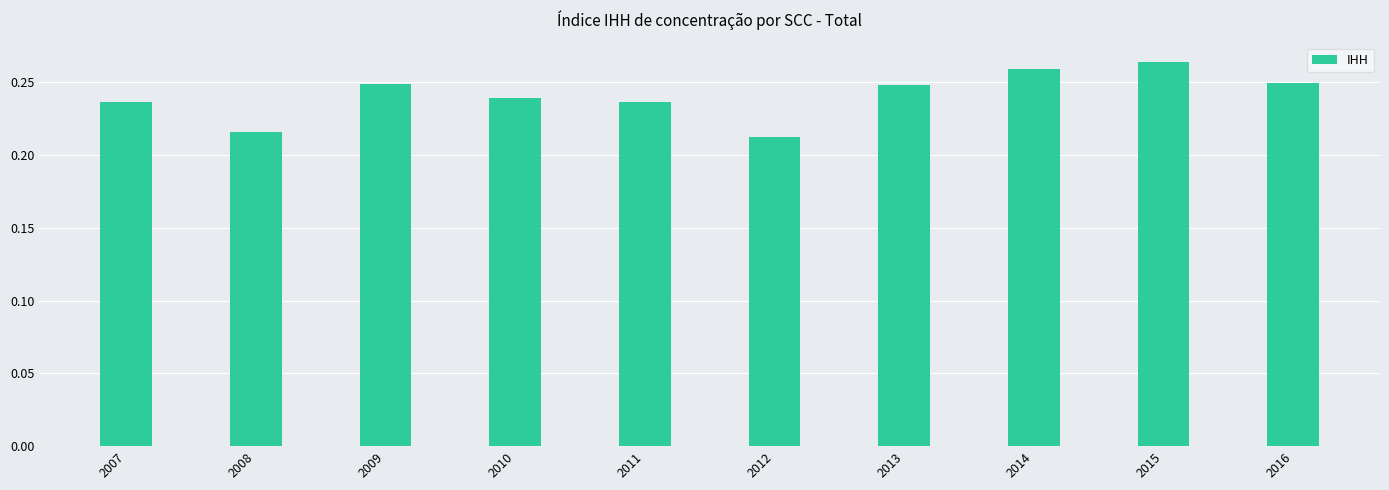

What is the difference between the maximum and minimum values?

0.1